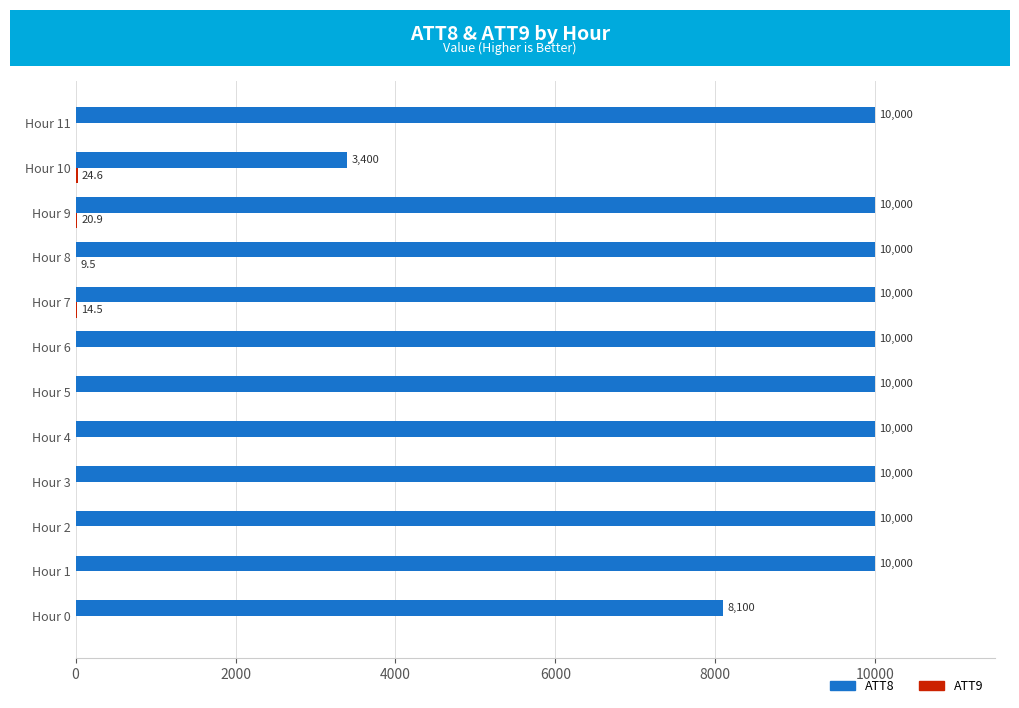

At which label is ATT8 closest to 6700?

Hour 0